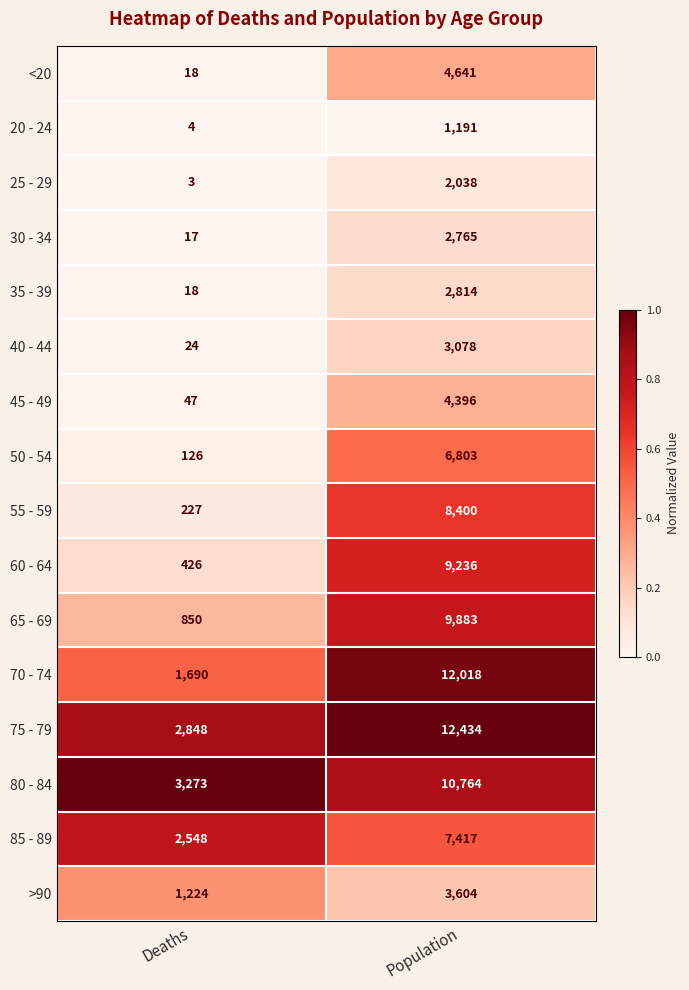

Rank the series by their maximum value, from highest to lowest.

75 - 79, 70 - 74, 80 - 84, 65 - 69, 60 - 64, 55 - 59, 85 - 89, 50 - 54, <20, 45 - 49, >90, 40 - 44, 35 - 39, 30 - 34, 25 - 29, 20 - 24